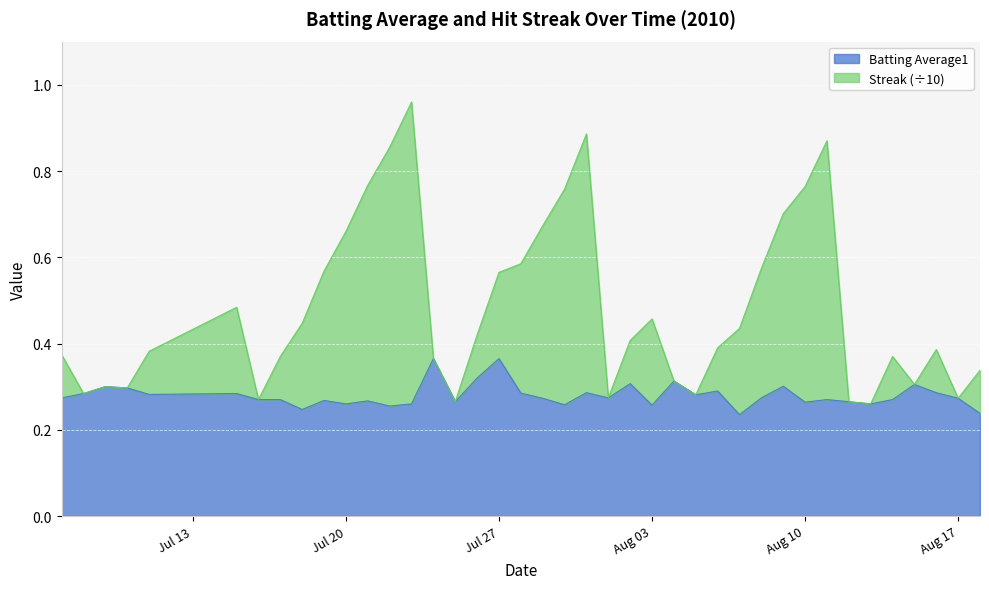

What are all the series names shown in the legend?

Batting Average1, Streak (÷10)